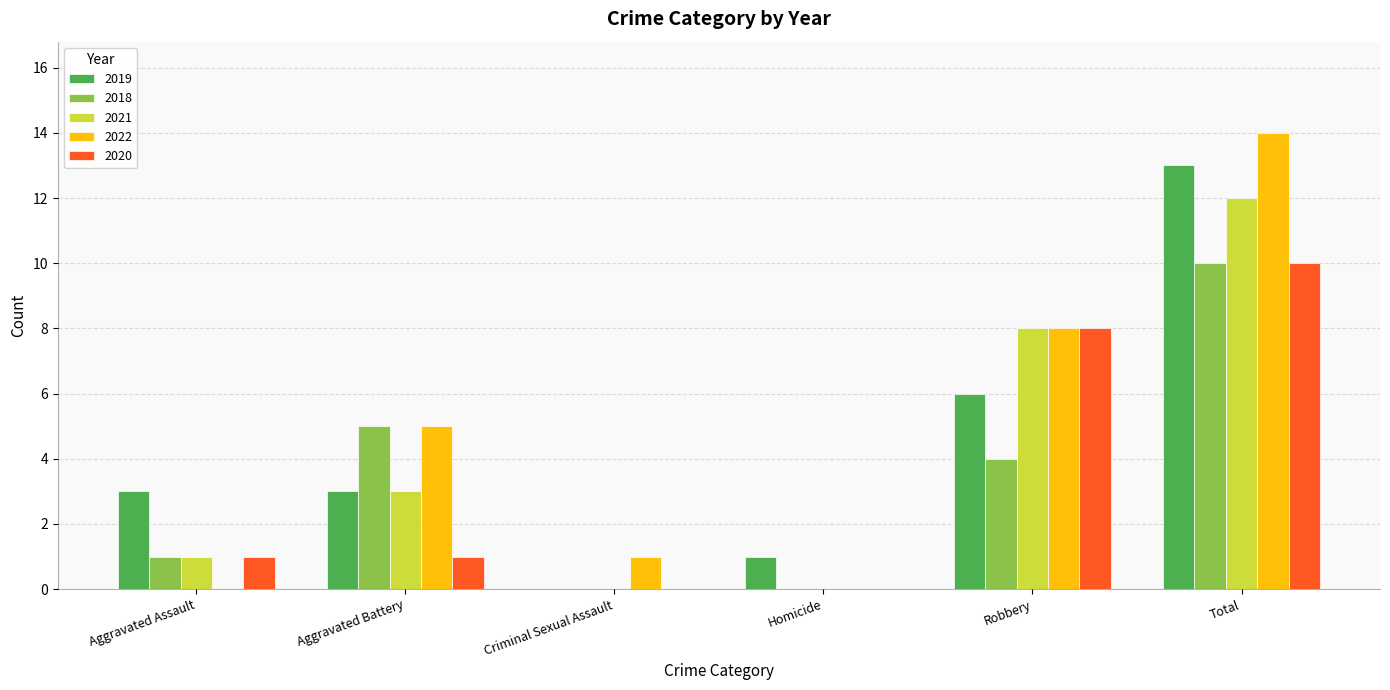

What is the sum of the 2019 values at Aggravated Assault and Homicide?

4